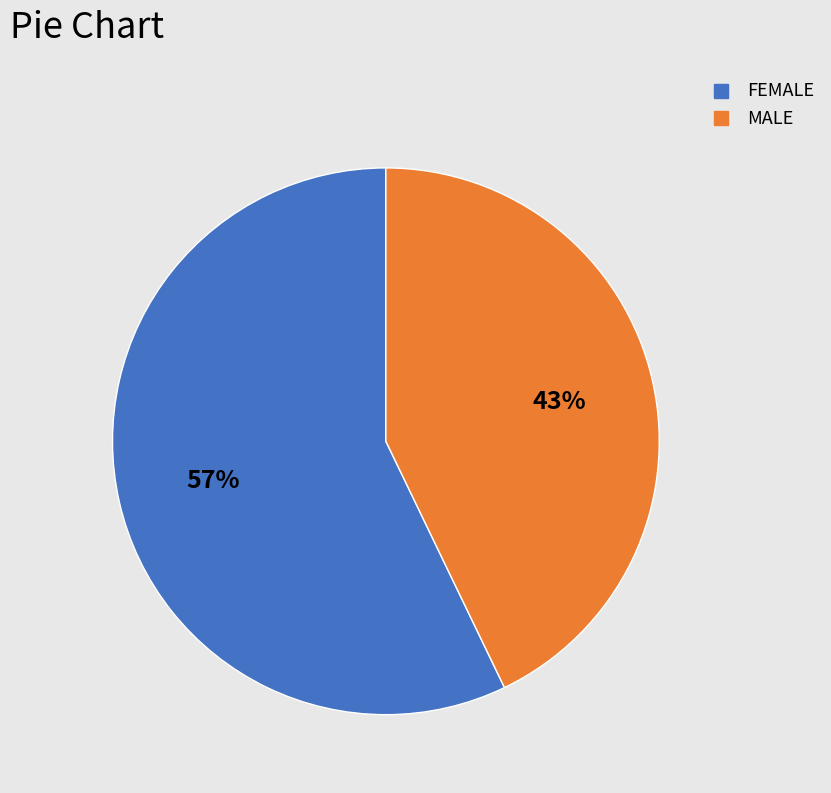

To the nearest percent, what is the combined percentage of FEMALE and MALE?

100%